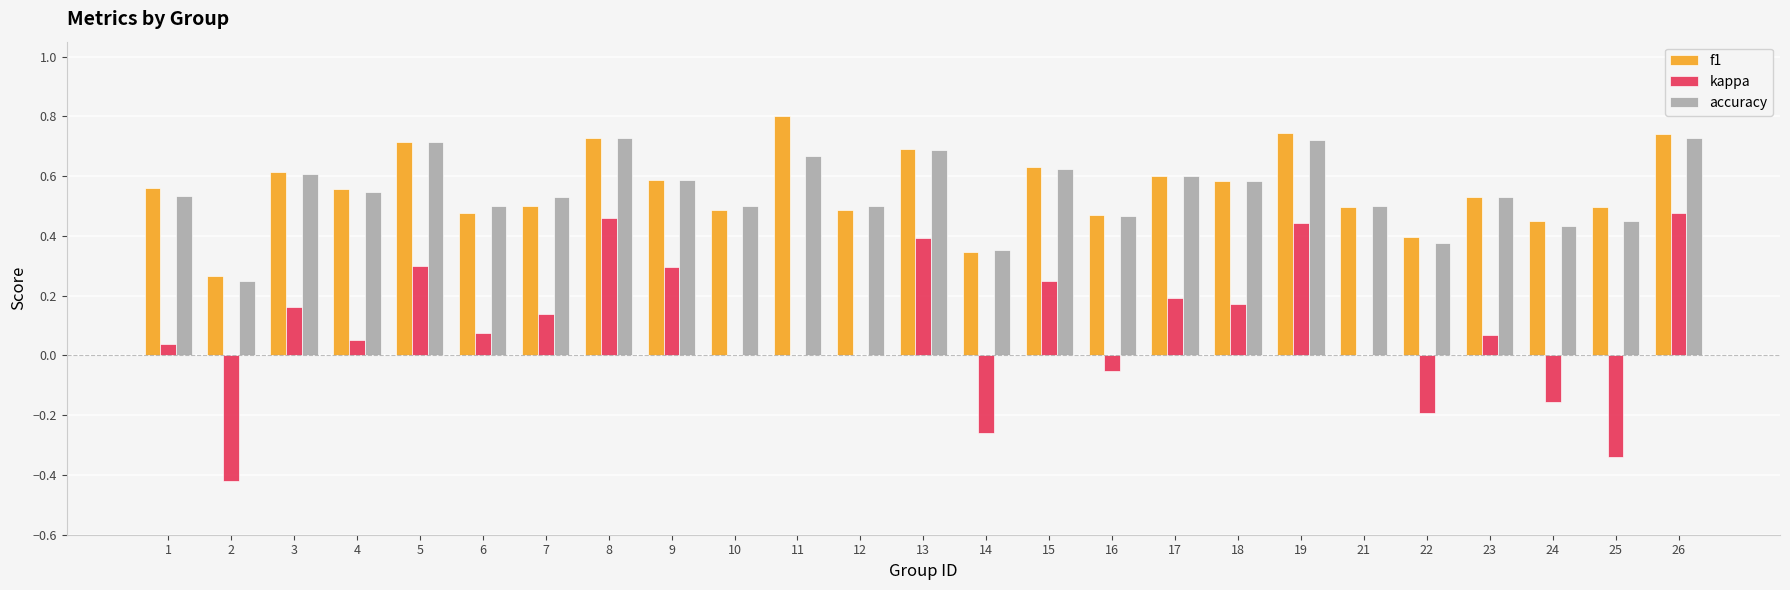

The value of accuracy at 14 is 0.6. True or false?

False